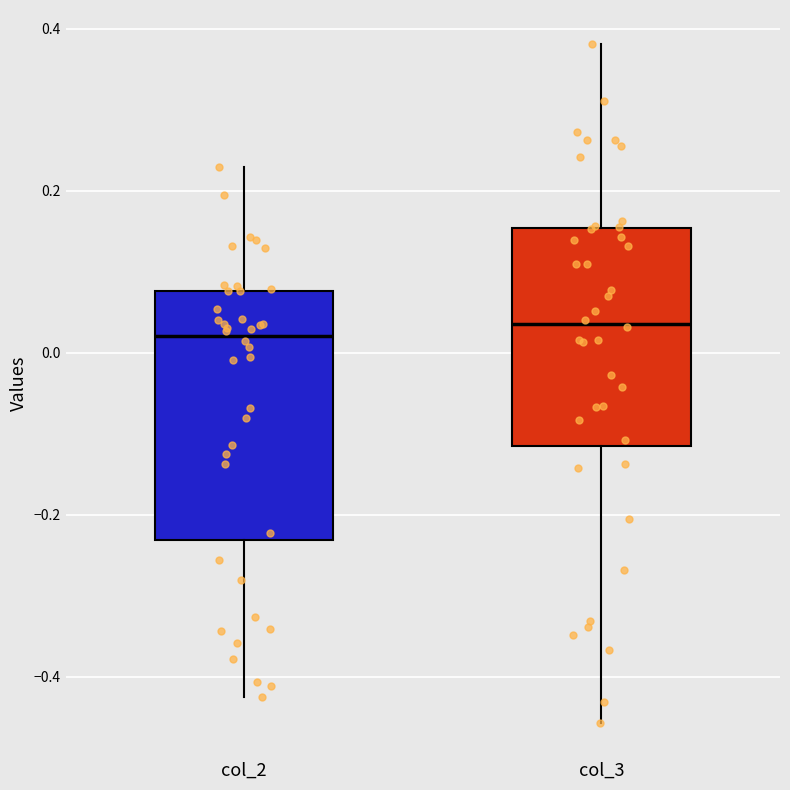

Reading left to right, read every box against the y-axis: the position of its median line, the range the box covers, and the ends of its whiskers. The values are not printed on the chart, so give them approximately, as read against the axis.

col_2: median 0.02, box -0.24 to 0.08, whiskers -0.42 to 0.22
col_3: median 0.04, box -0.12 to 0.16, whiskers -0.46 to 0.38